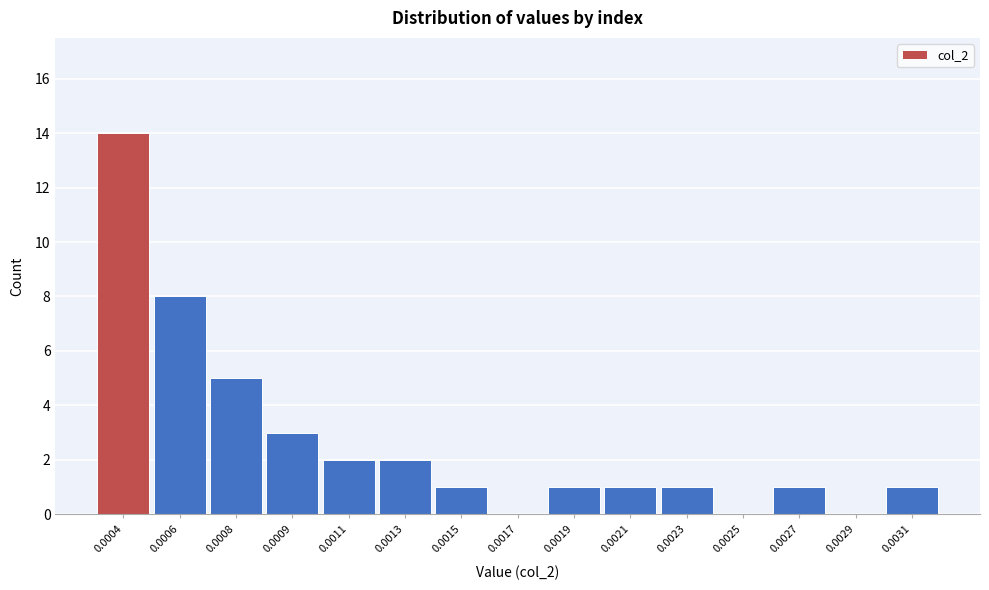

Reading left to right, extract all data points from this chart.

0.0004=14	0.0006=8	0.0008=5	0.0009=3	0.0011=2	0.0013=2	0.0015=1	0.0017=0	0.0019=1	0.0021=1	0.0023=1	0.0025=0	0.0027=1	0.0029=0	0.0031=1